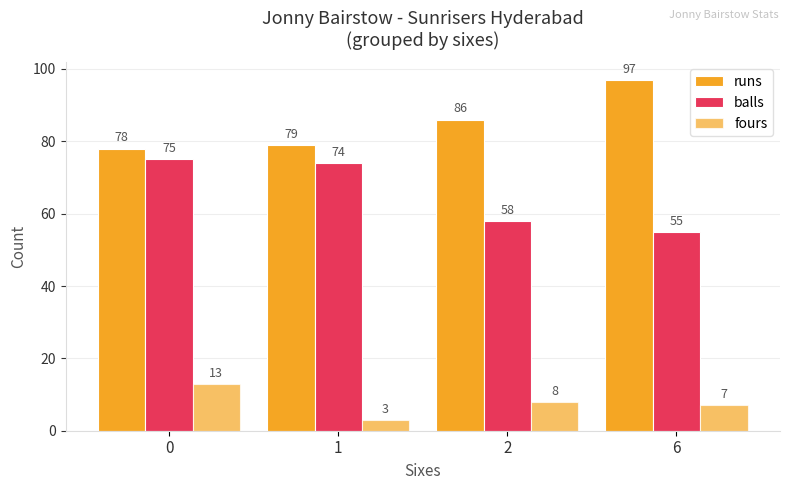

Are the bars grouped side by side (vs. stacked)?

Yes